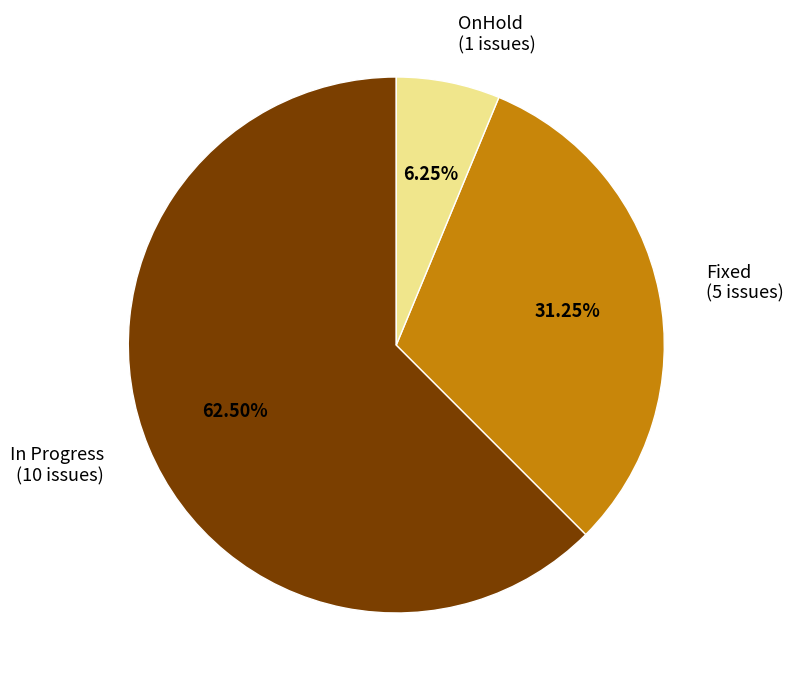

To the nearest percent, what is the combined percentage of Fixed and OnHold?

38%